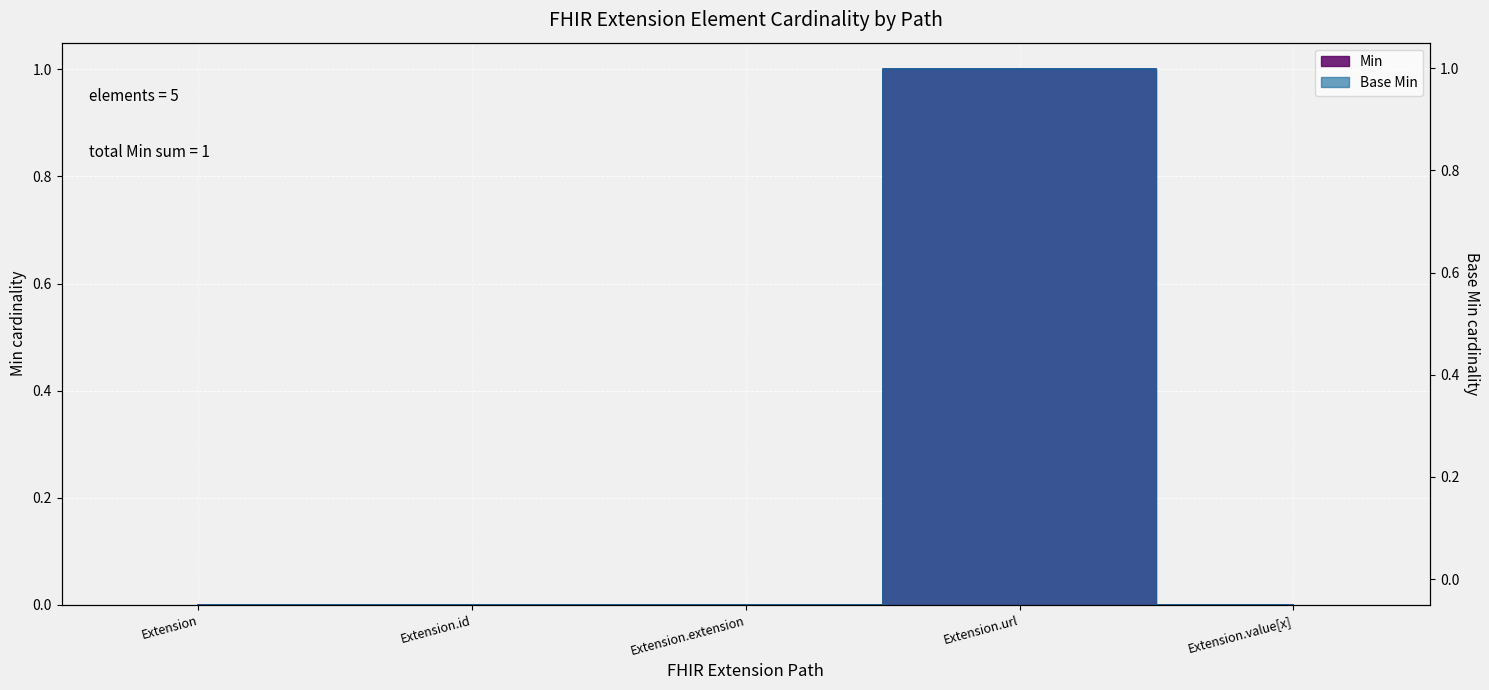

Rank the series by their maximum value, from highest to lowest.

Min, Base Min